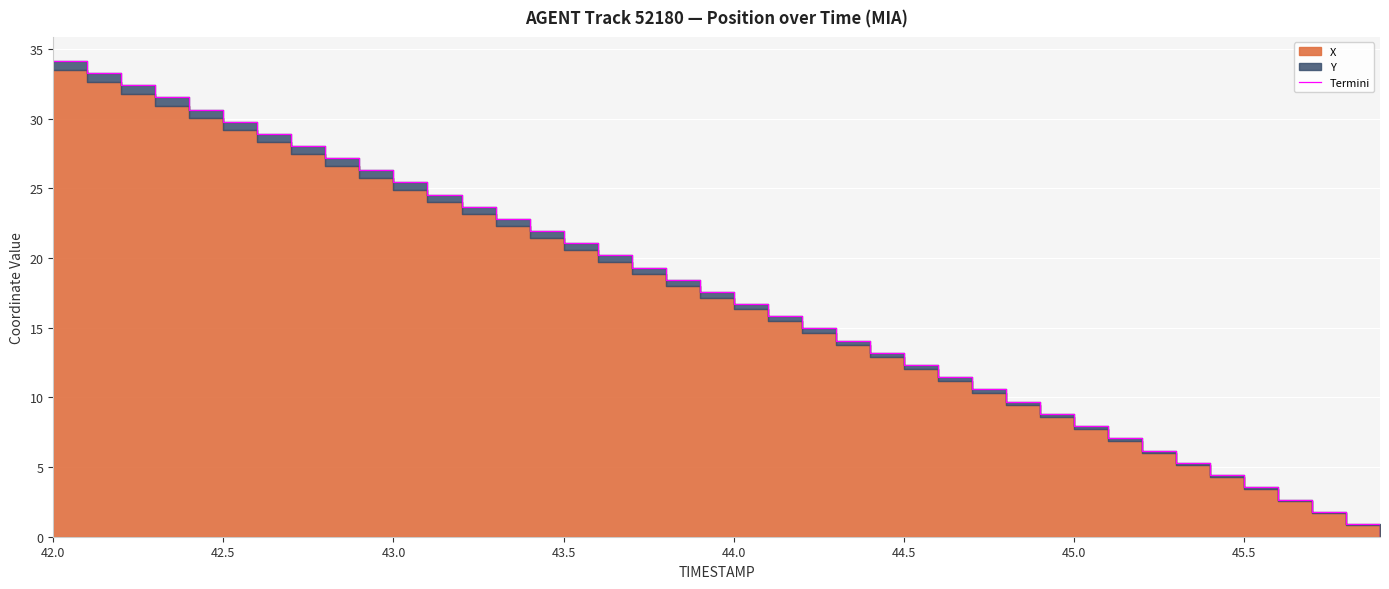

What is the difference between the maximum and minimum values?

34.2